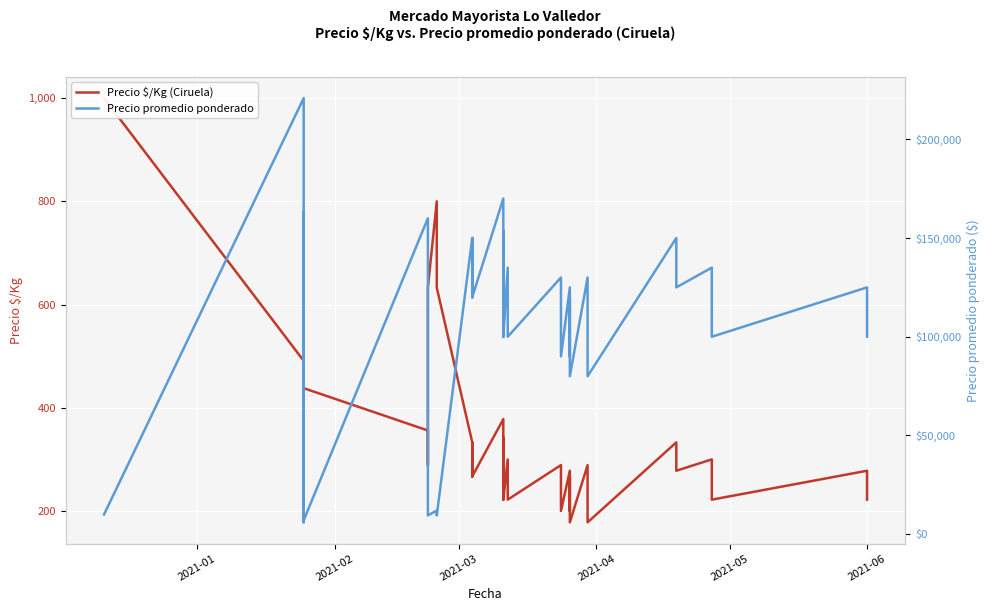

Reading left to right, extract all data points from this chart.

Precio $/Kg (Ciruela): 1000	491	688	362	562	594	267	375	594	438	356	289	633	800	633	333	267	333	267	378	333	222	342	222	300	222	289	200	278	200	267	178	289	178	333	278	300	222	278	222
Precio promedio ponderado: 10000	220833	11000	163043	9000	9500	120000	6000	9500	7000	160000	130000	9500	12000	9500	150000	120000	150000	120000	170000	150000	100000	153750	100000	135000	100000	130000	90000	125000	90000	120000	80000	130000	80000	150000	125000	135000	100000	125000	100000